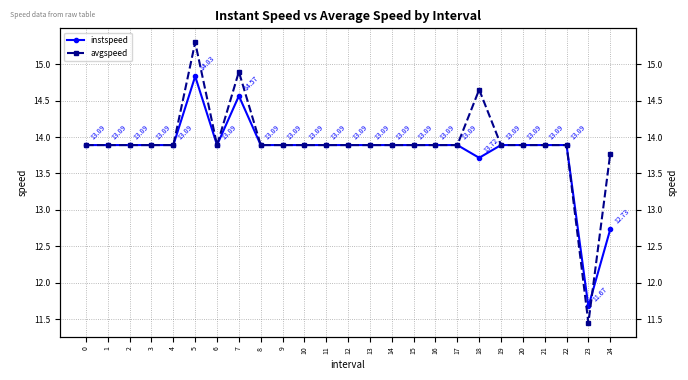

What is the lowest value of the avgspeed series?

11.4